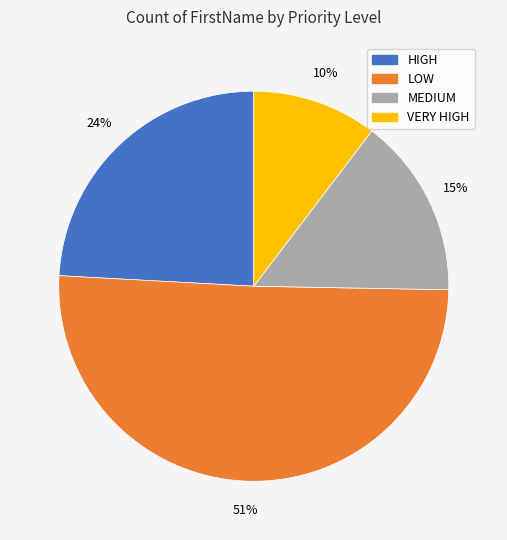

The LOW slice represents 51% of the pie. True or false?

True